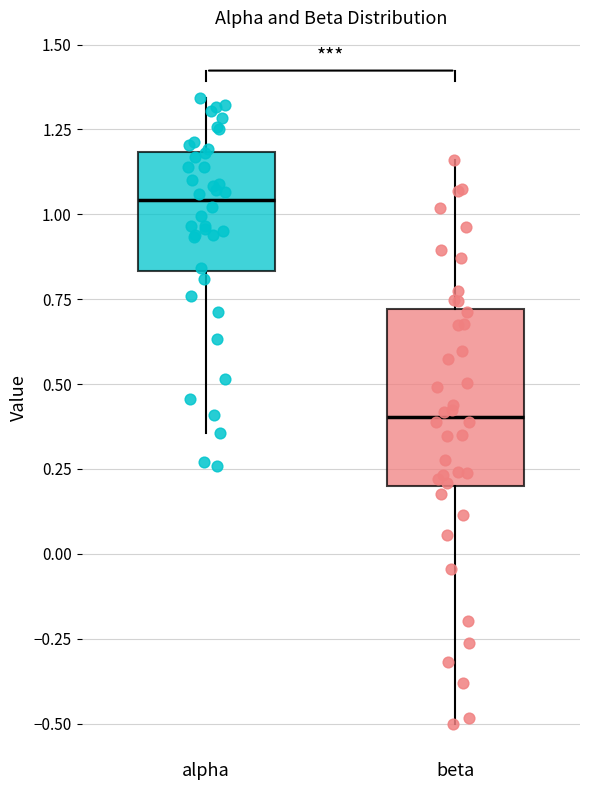

Where is the lower edge of the box for beta on the y-axis? The values are not printed on the chart, so give them approximately, as read against the axis.

0.20